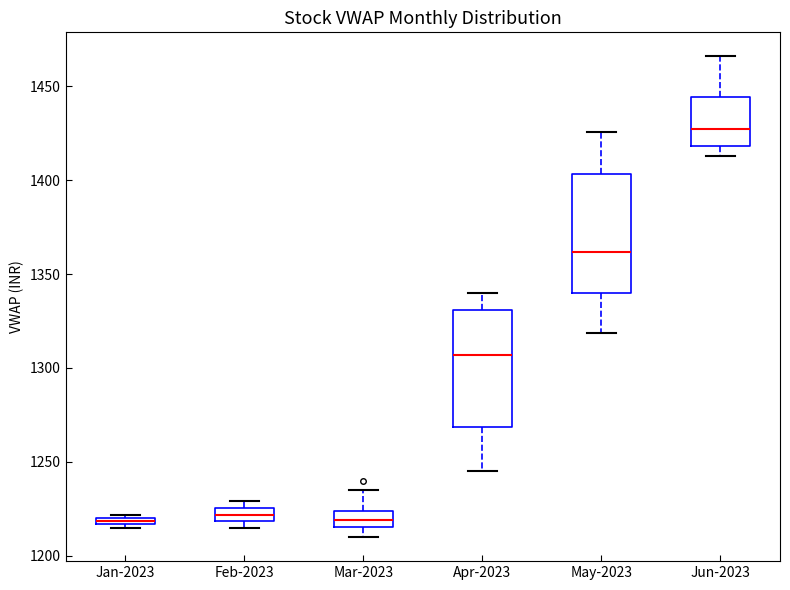

Where is the upper edge of the box for Jun-2023 on the y-axis? The values are not printed on the chart, so give them approximately, as read against the axis.

1445